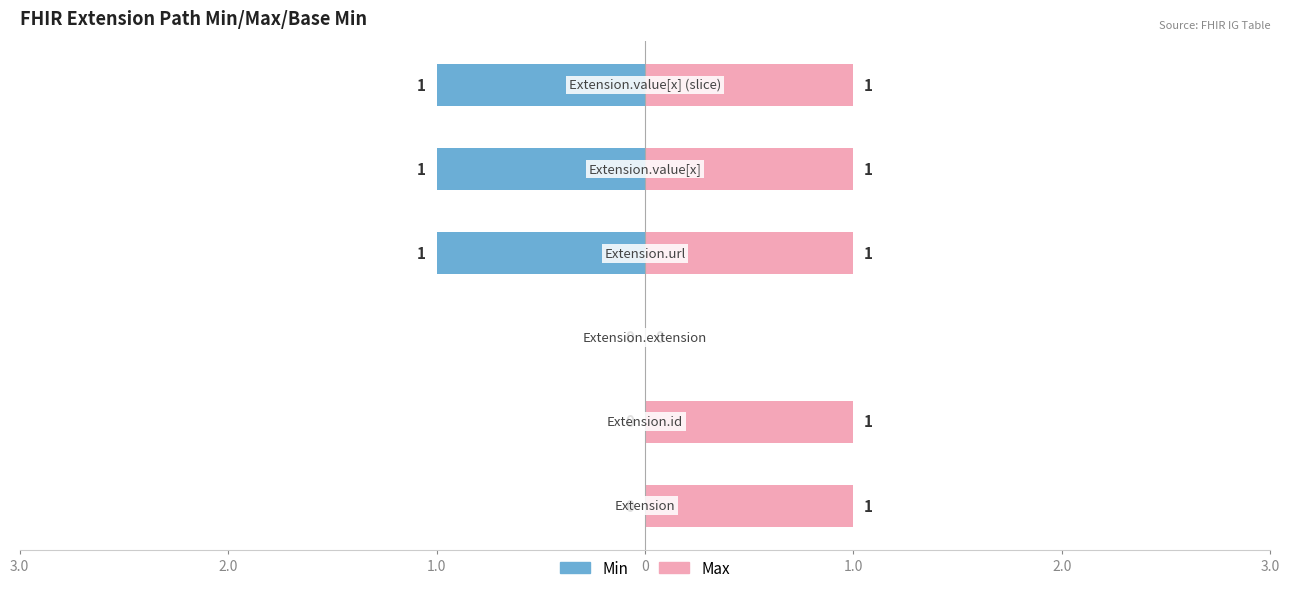

At how many categories does at least one series exceed 0?

5